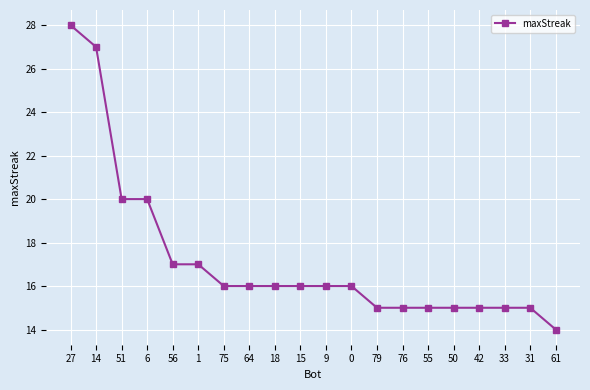

What is the ratio of the value at 79 to the value at 55?

1.0